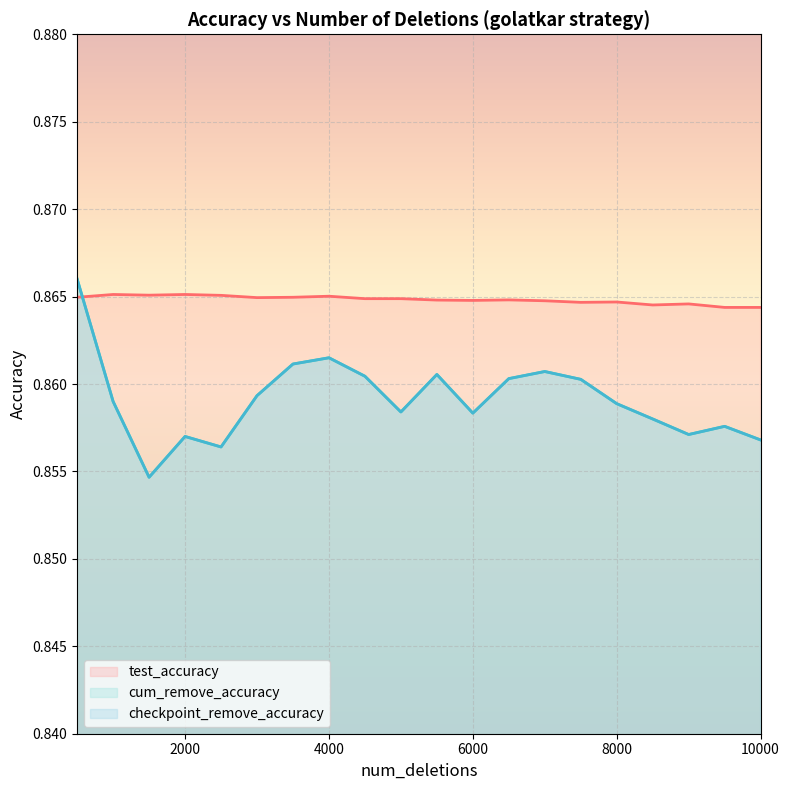

What is the value of the test_accuracy point at the 12th from the left?

0.9